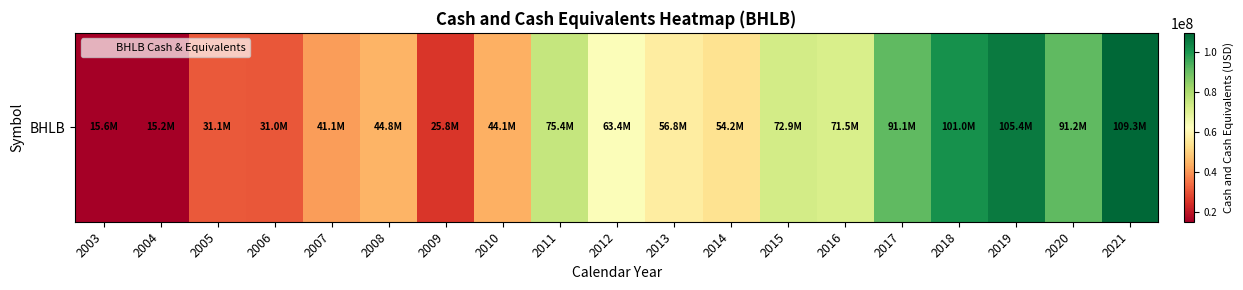

What is the maximum value shown in the chart?

109350000